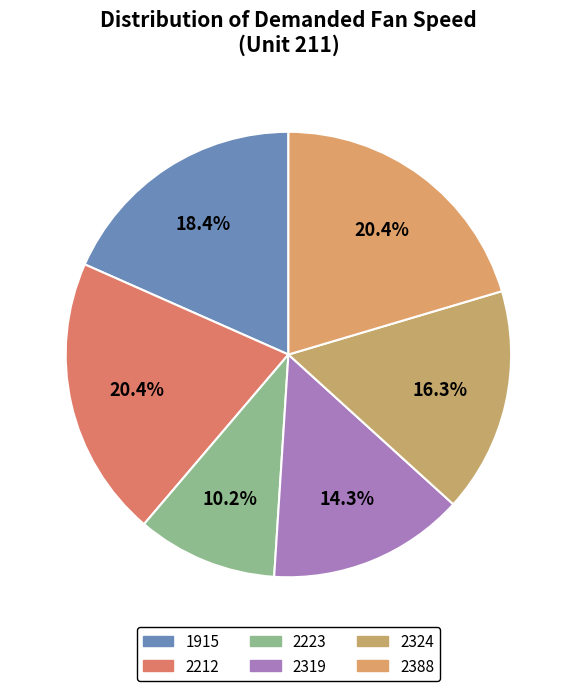

What is the ratio of the value at 1915 to the value at 2223?

1.8